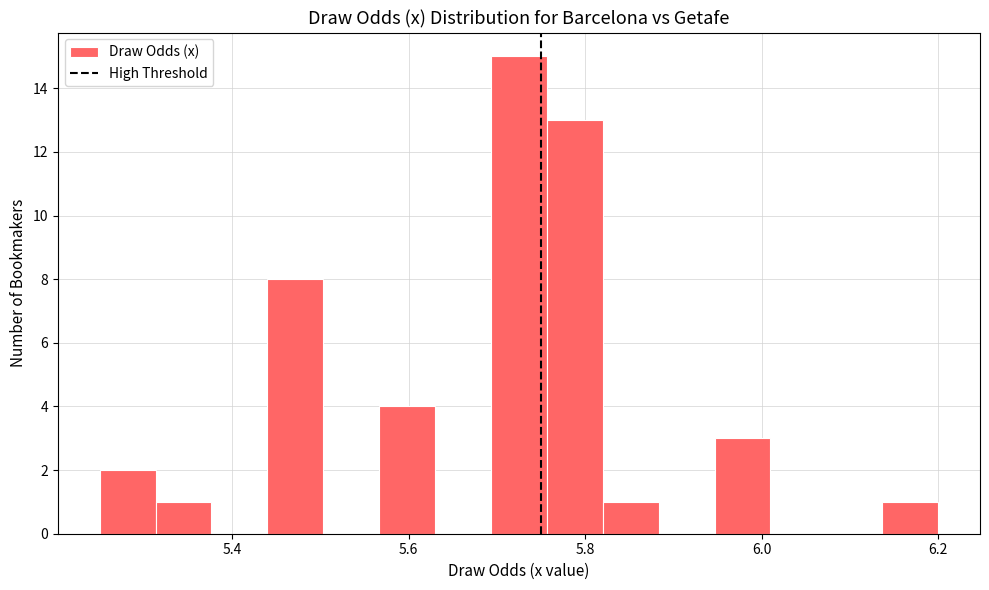

Read against the x-axis, roughly where is the centre of the tallest bar?

5.72